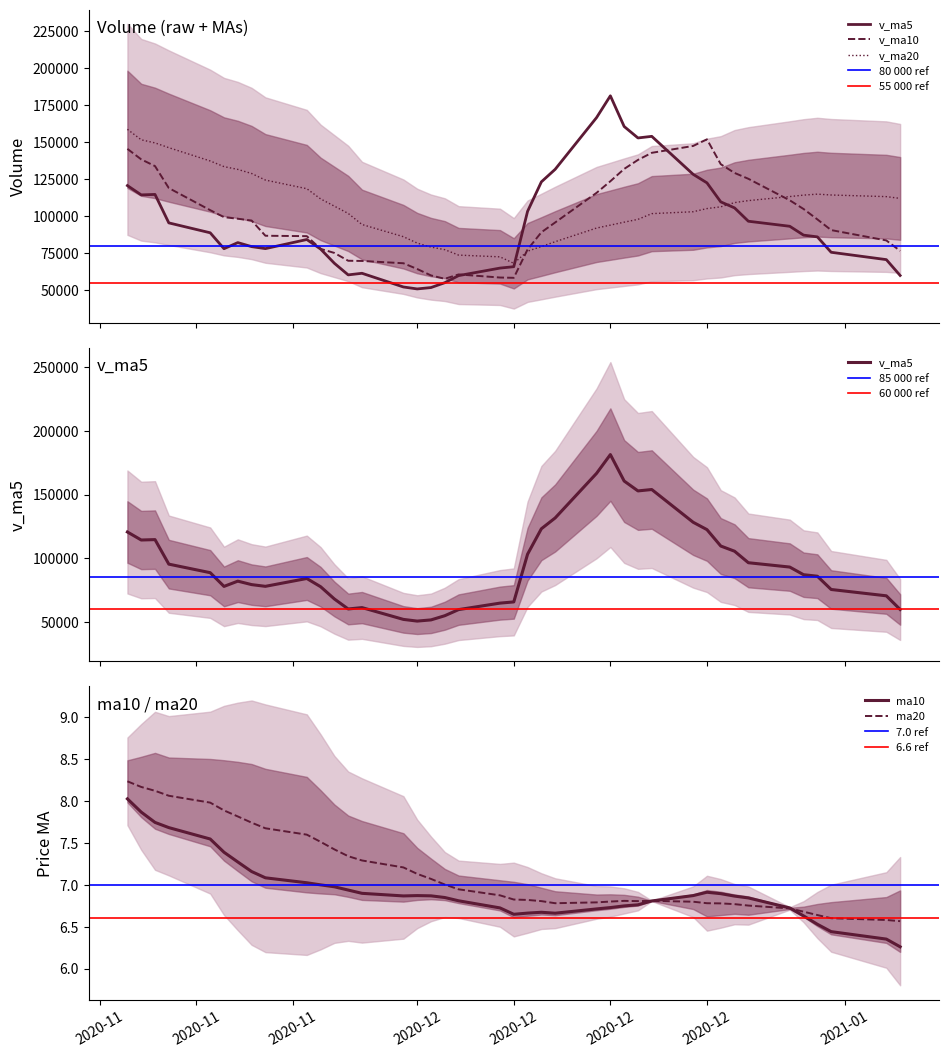

Which series ends up on top after the final intersection of v_ma10 and v_ma20?

v_ma20